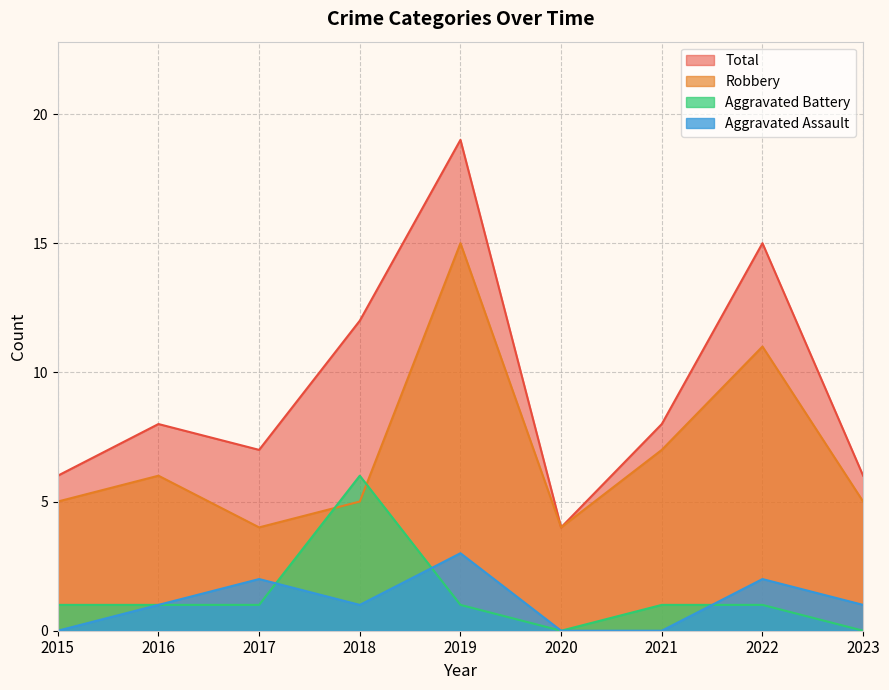

At 2020, list the series in order from largest to smallest.

Robbery, Total, Aggravated Assault, Aggravated Battery